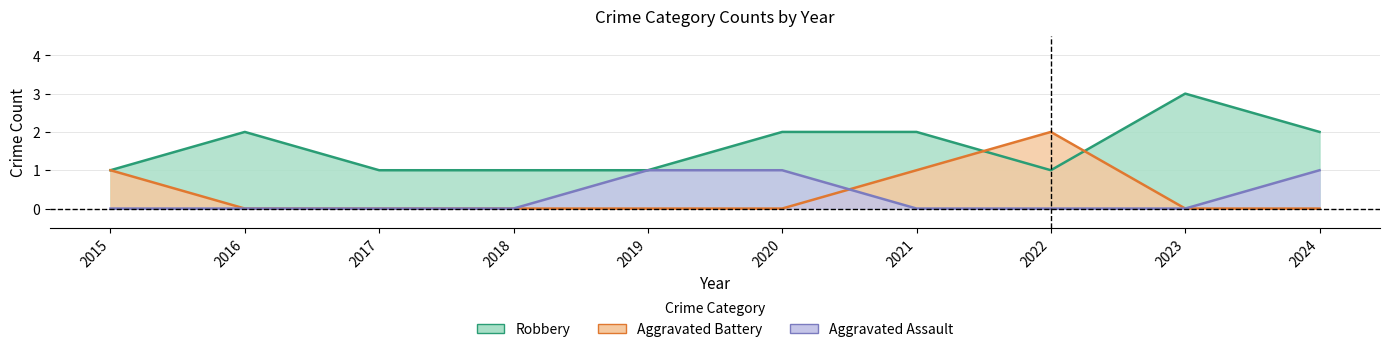

The value of Aggravated Battery at 2024 is 0. True or false?

True